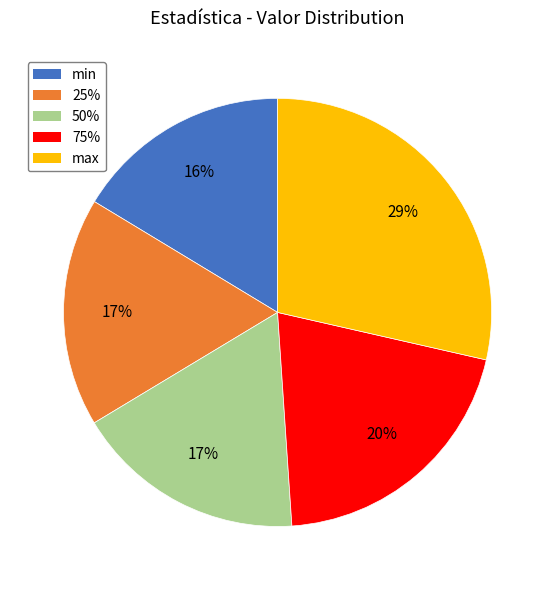

To the nearest percent, what is the difference between the min and 75% slice percentages?

4%